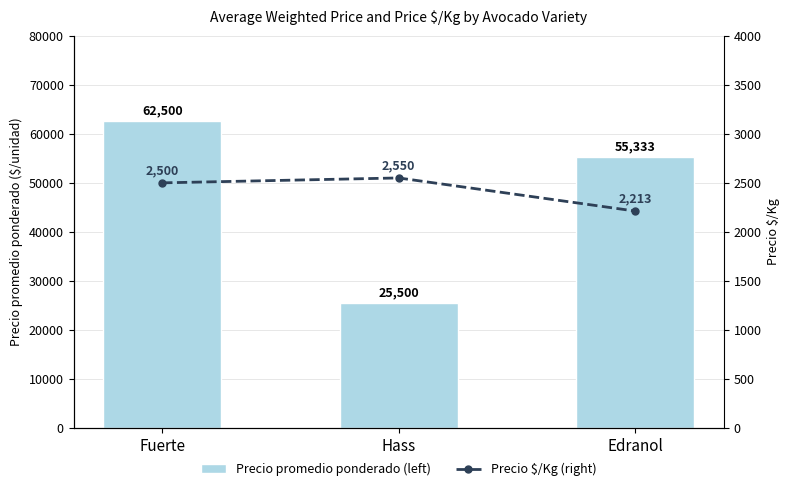

The value of Precio $/Kg (right) at Edranol is 1044. True or false?

False